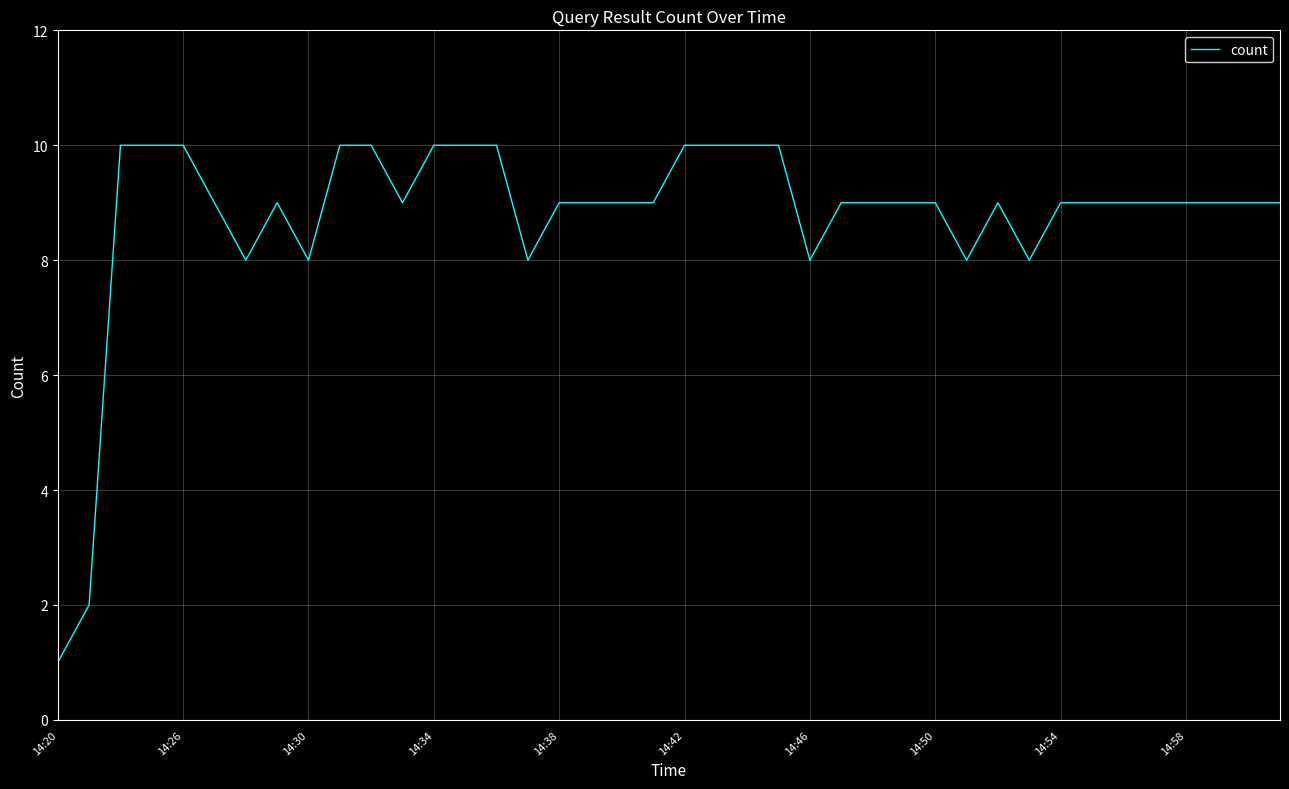

What is the difference between the maximum and minimum values?

9